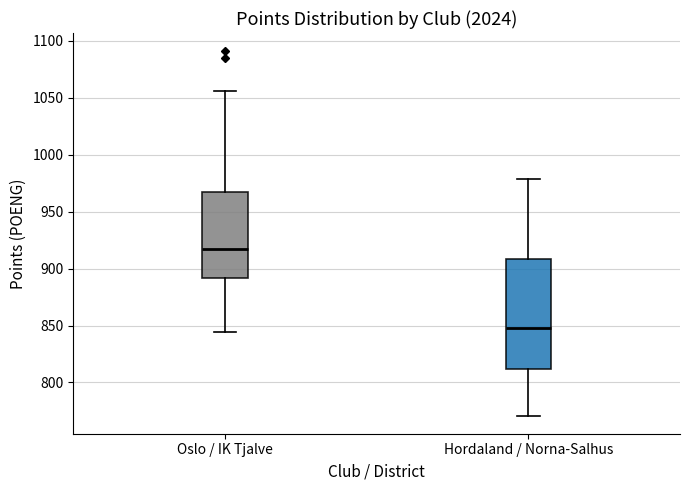

Where is the upper edge of the box for Hordaland / Norna-Salhus on the y-axis? The values are not printed on the chart, so give them approximately, as read against the axis.

910